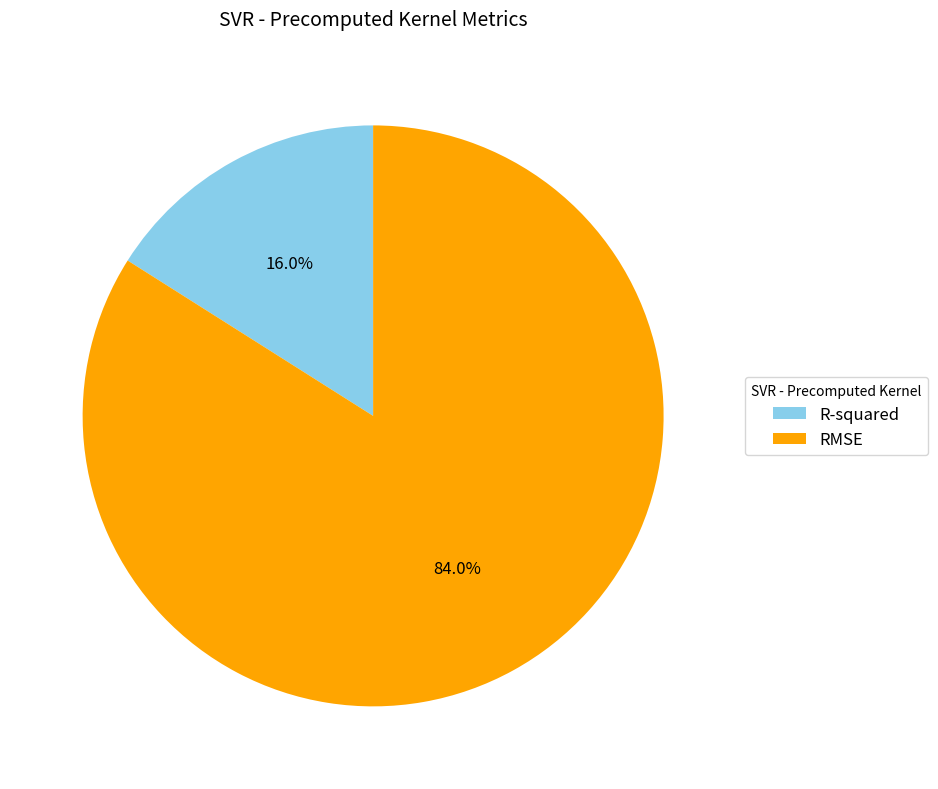

How many segments does this pie chart have?

2